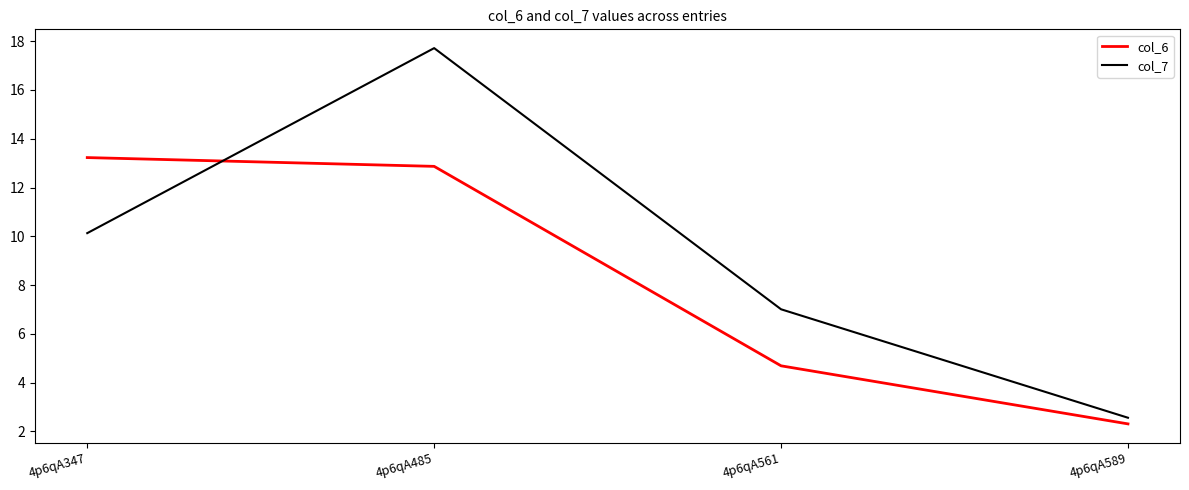

How many series are shown in this chart?

2